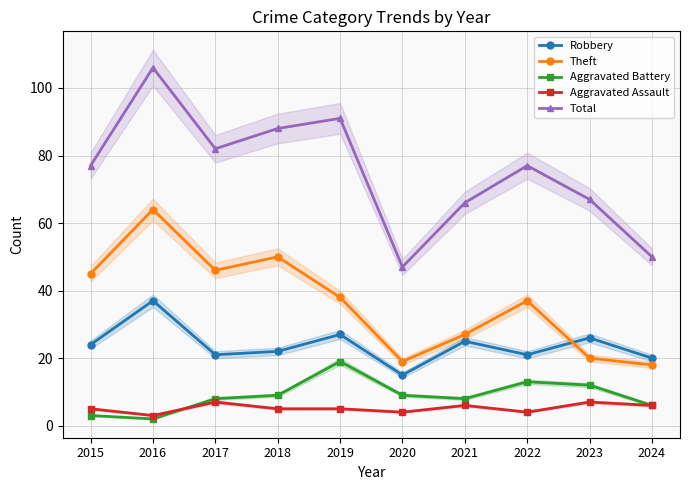

At which category is the sum across all series the highest?

2016